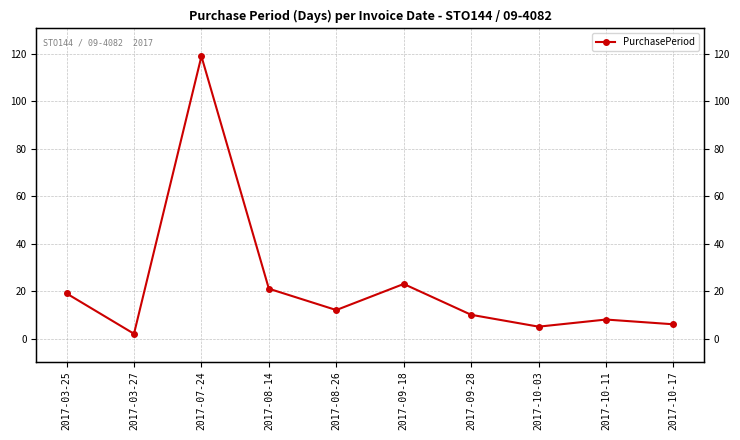

Read the value at 2017-10-11, to the nearest 10.

10